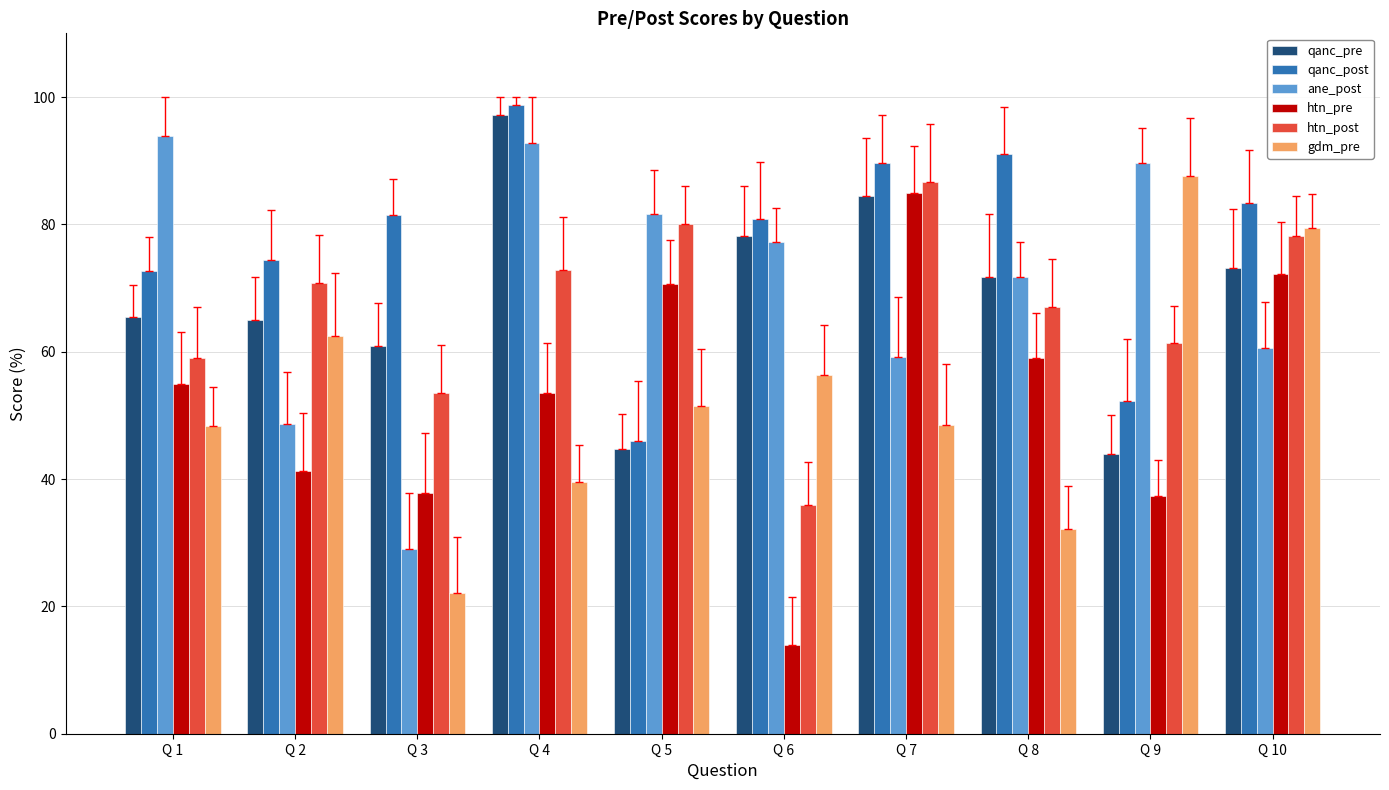

Where is htn_post nearest to the value 61?

Q 9